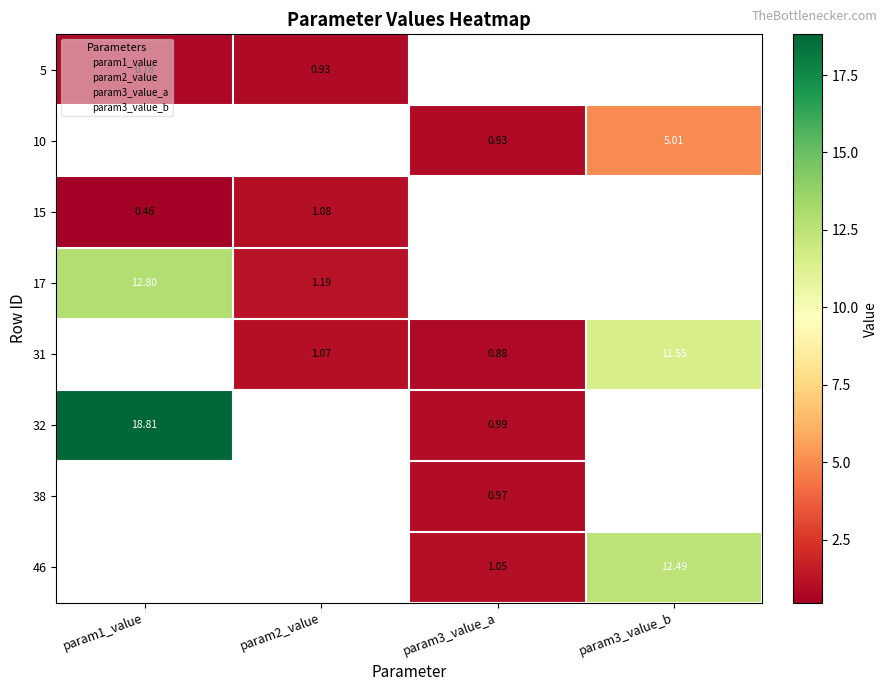

The value of 31 at param3_value_a is 0.9. True or false?

True